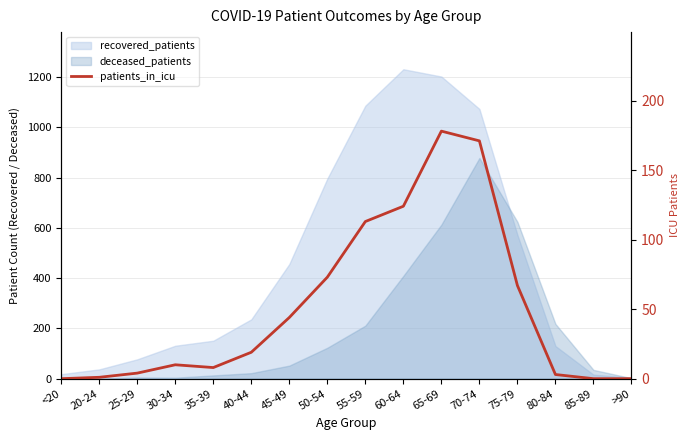

Count the number of categories in the chart.

16